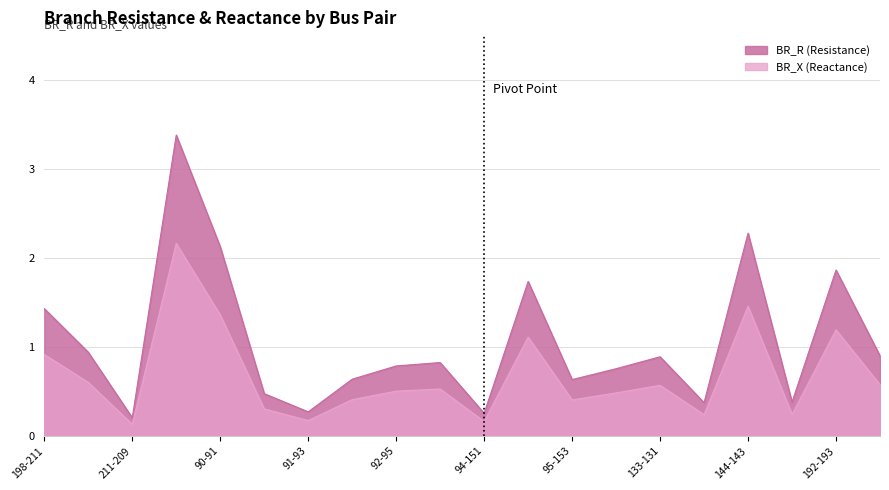

What are all the series names shown in the legend?

BR_R, BR_X